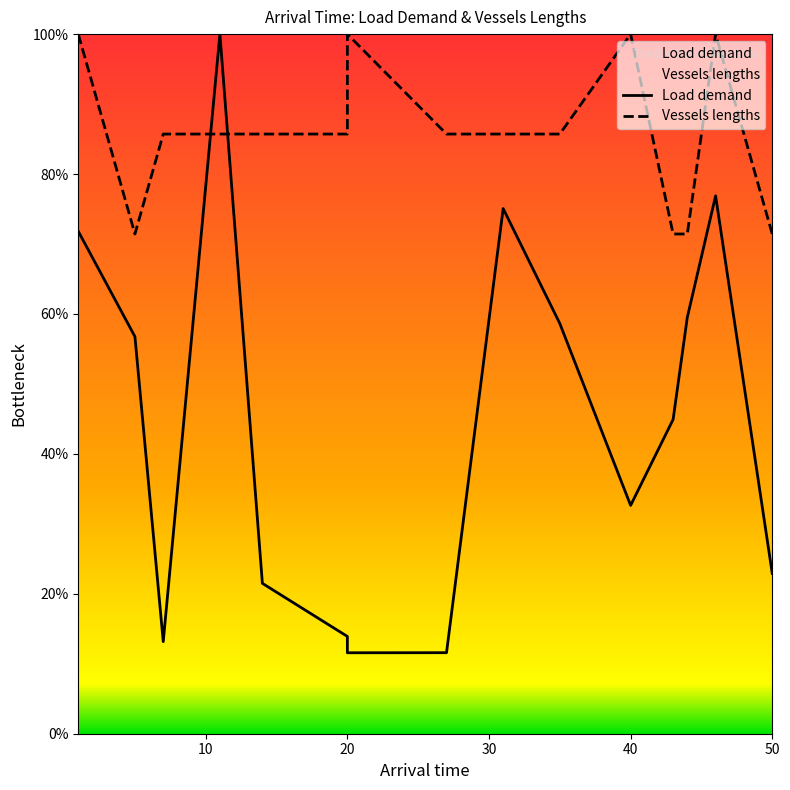

Is this an area chart (filled region under the line)?

No